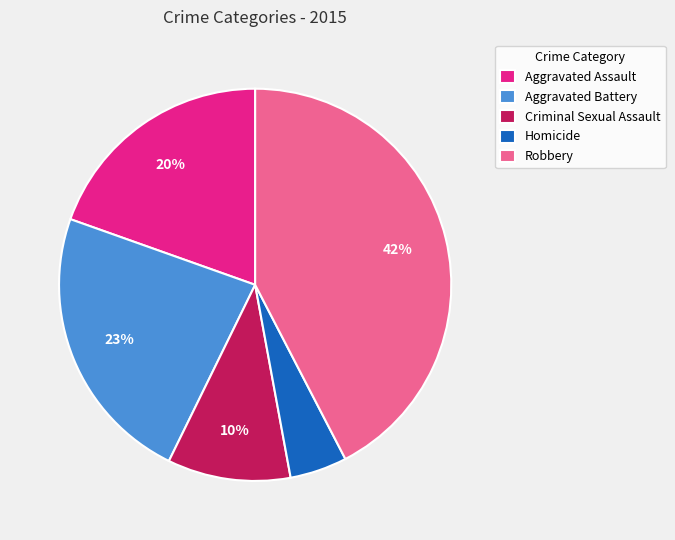

Does Homicide represent more than half of the total?

No